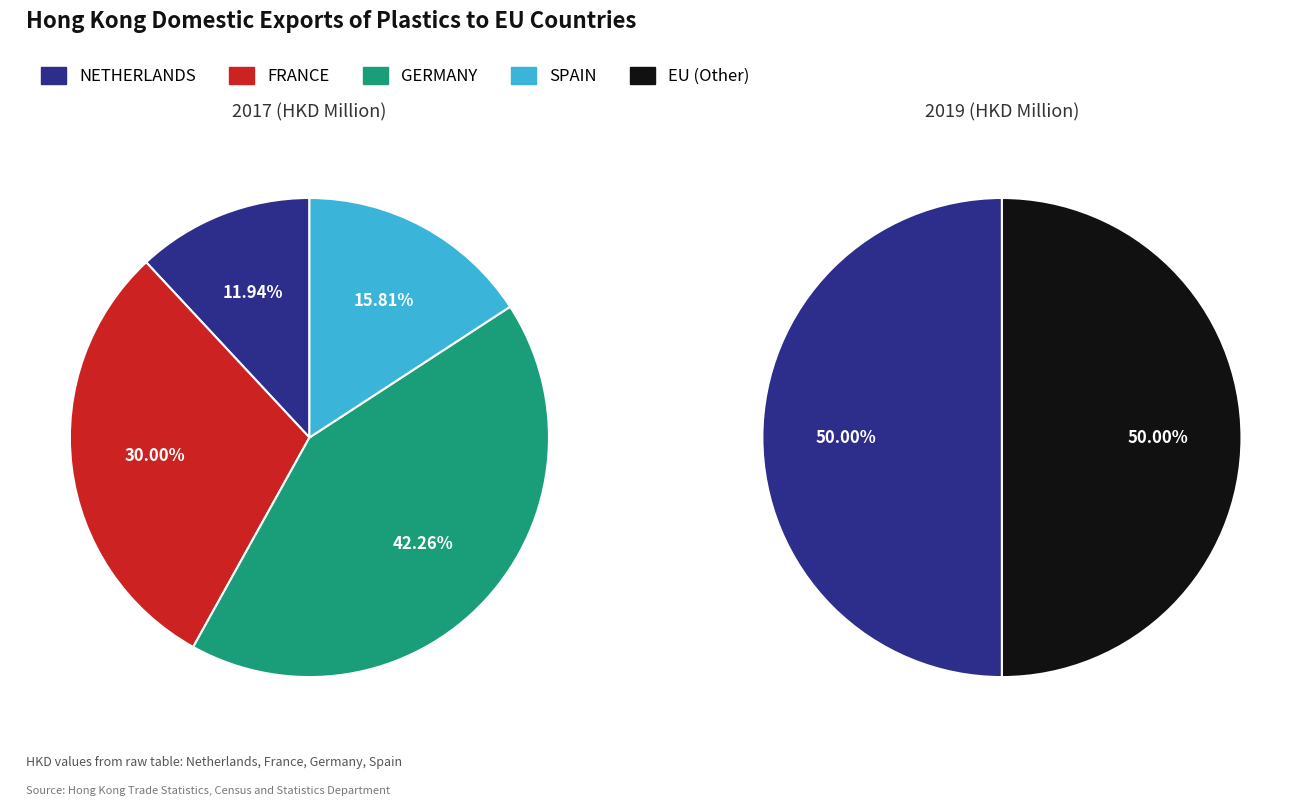

How many segments does this pie chart have?

5